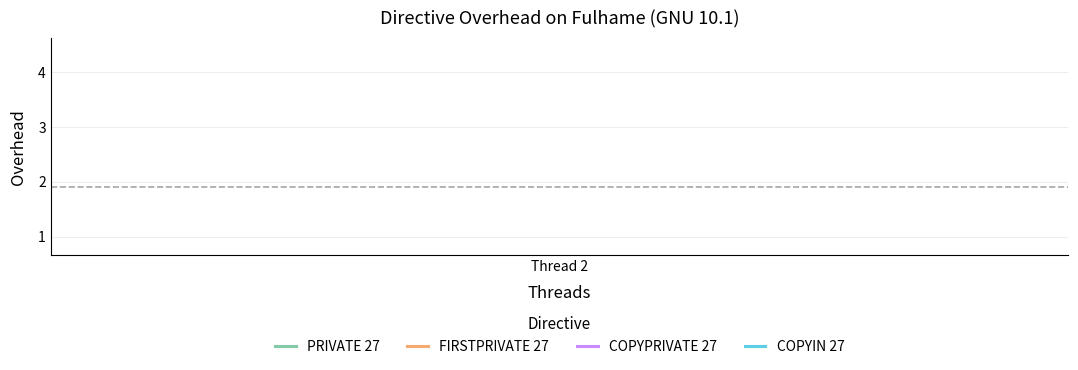

What is the maximum value shown in the chart?

3.3